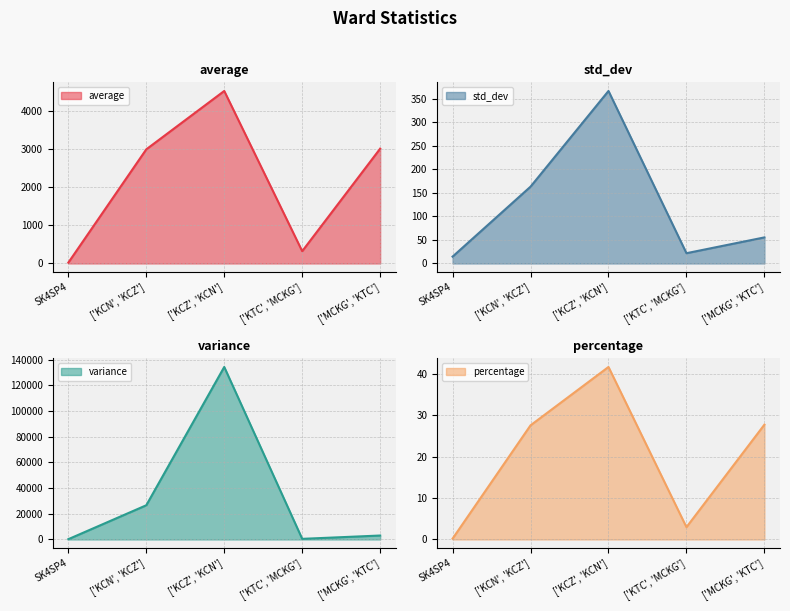

Which series has the widest spread of values?

variance